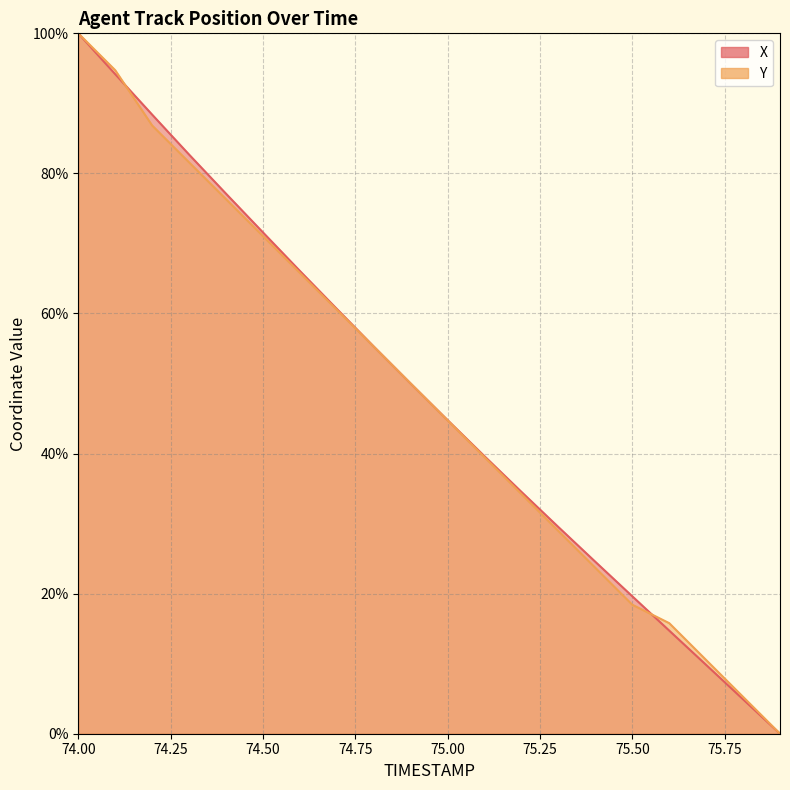

Where is Y nearest to the value 50?

74.9